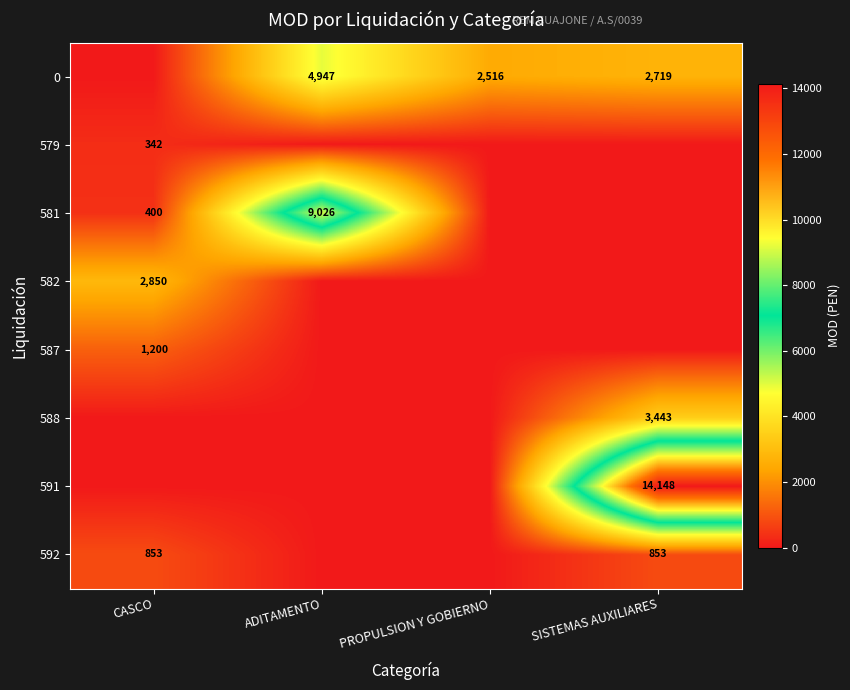

What is the difference between the 581 values at ADITAMENTO and CASCO?

8626